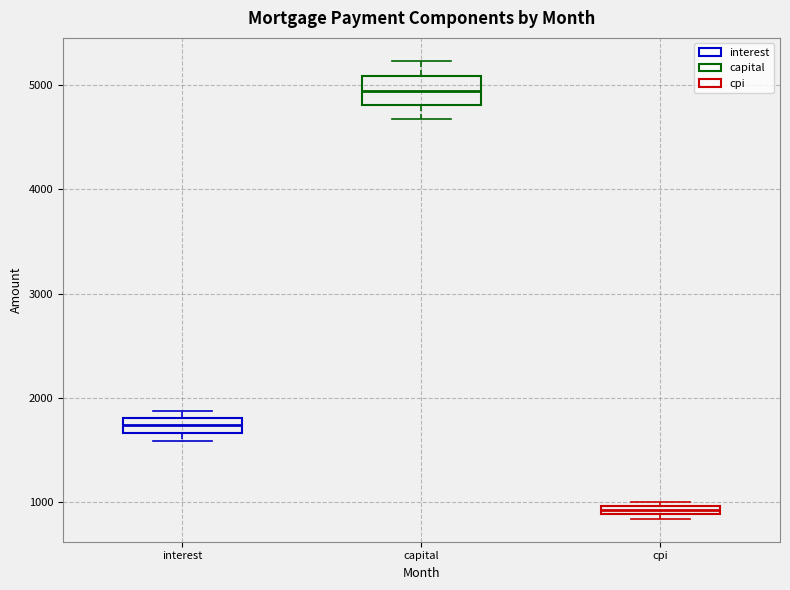

Which box has the highest median line?

capital